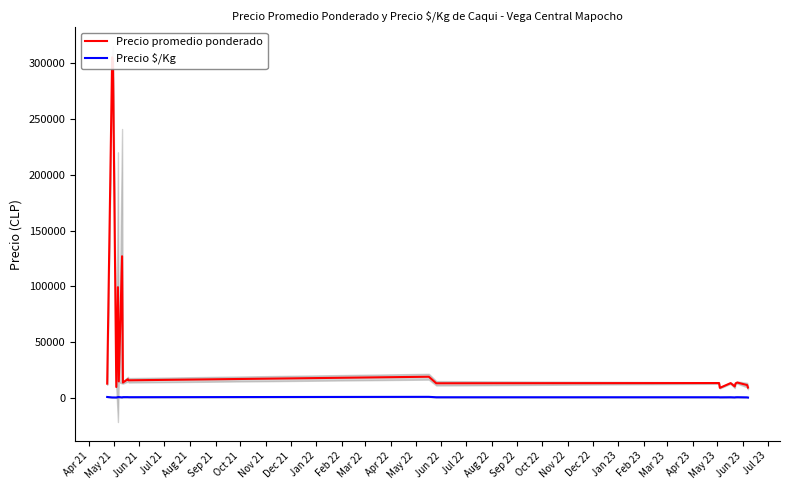

Is this an area chart (filled region under the line)?

No